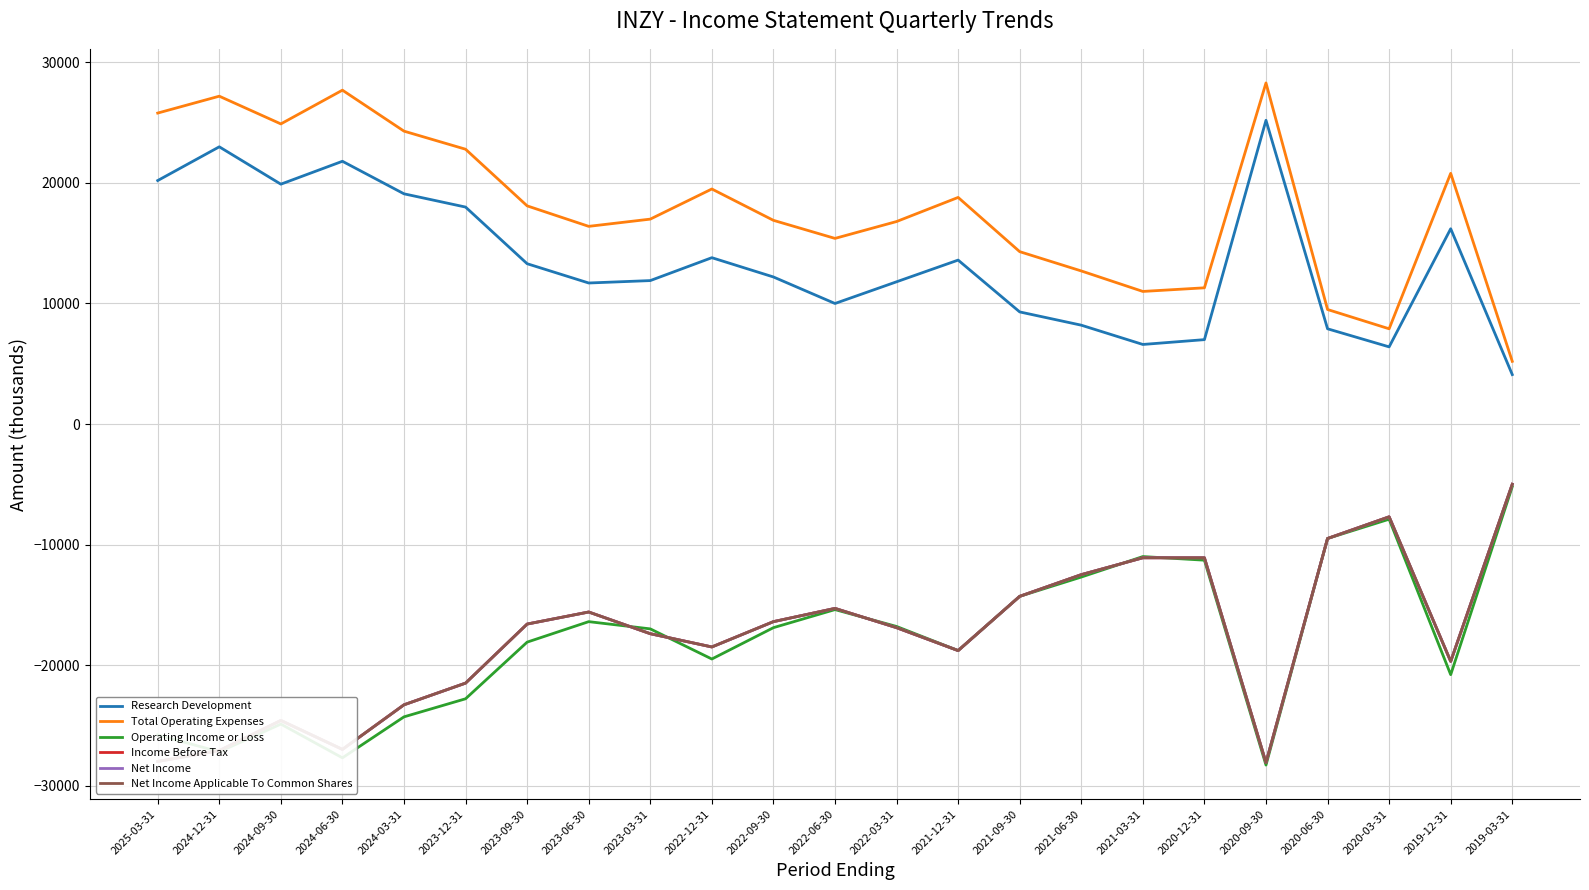

Does the chart have visible grid lines?

Yes